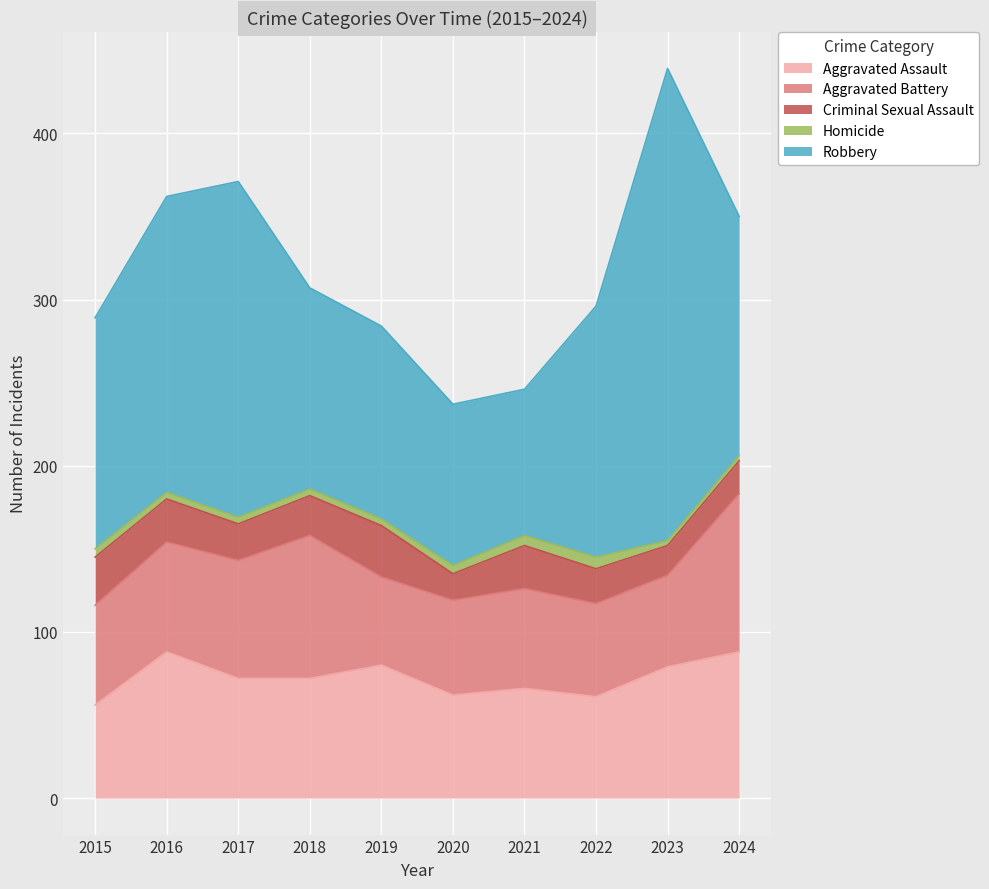

True or false: Aggravated Assault has more than 1 interior local peaks.

True